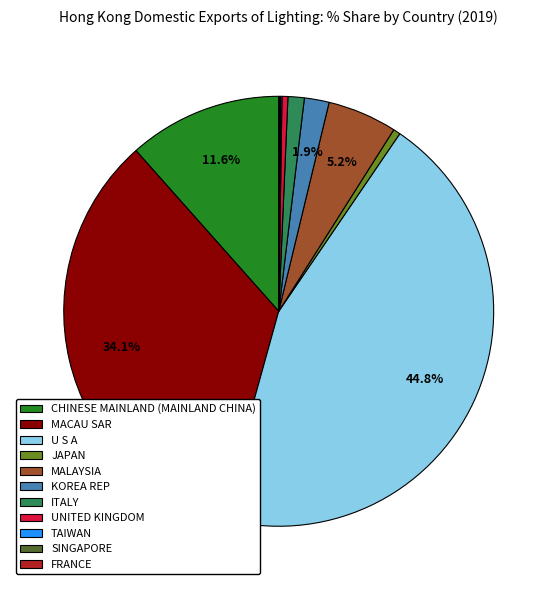

Which category has the biggest portion of the pie?

U S A